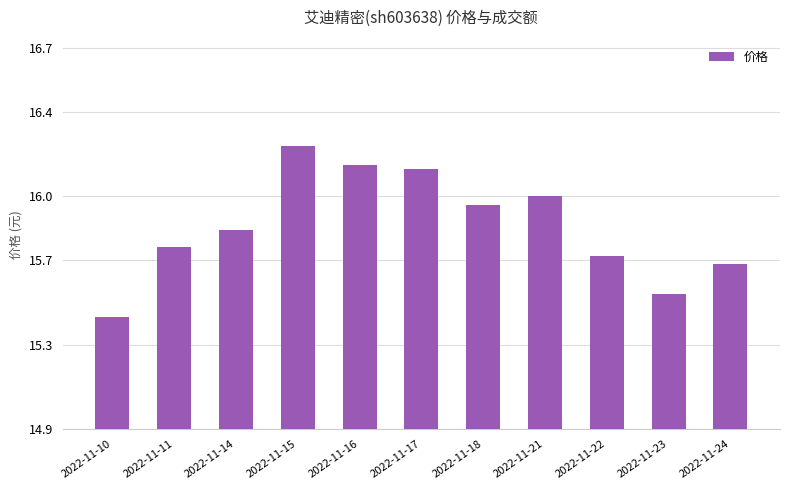

What is the ratio of the value at 2022-11-11 to the value at 2022-11-23?

1.0